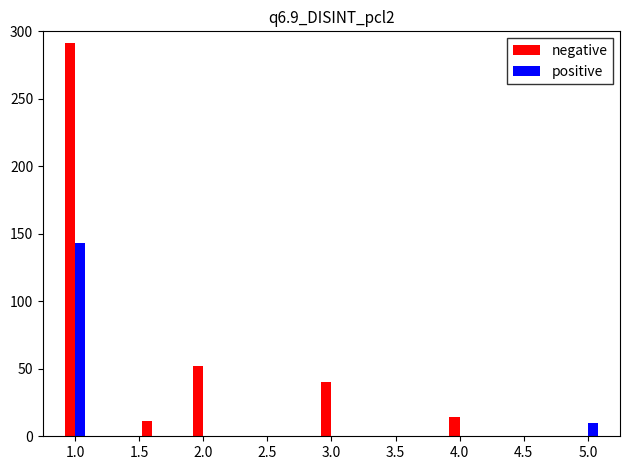

Reading left to right, list all the values displayed in this chart.

negative: 291	0	0	11	0	52	0	0	0	0	40	0	0	0	0	14	0	0	0	0	0
positive: 143	0	0	0	0	0	0	0	0	0	0	0	0	0	0	0	0	0	0	0	10